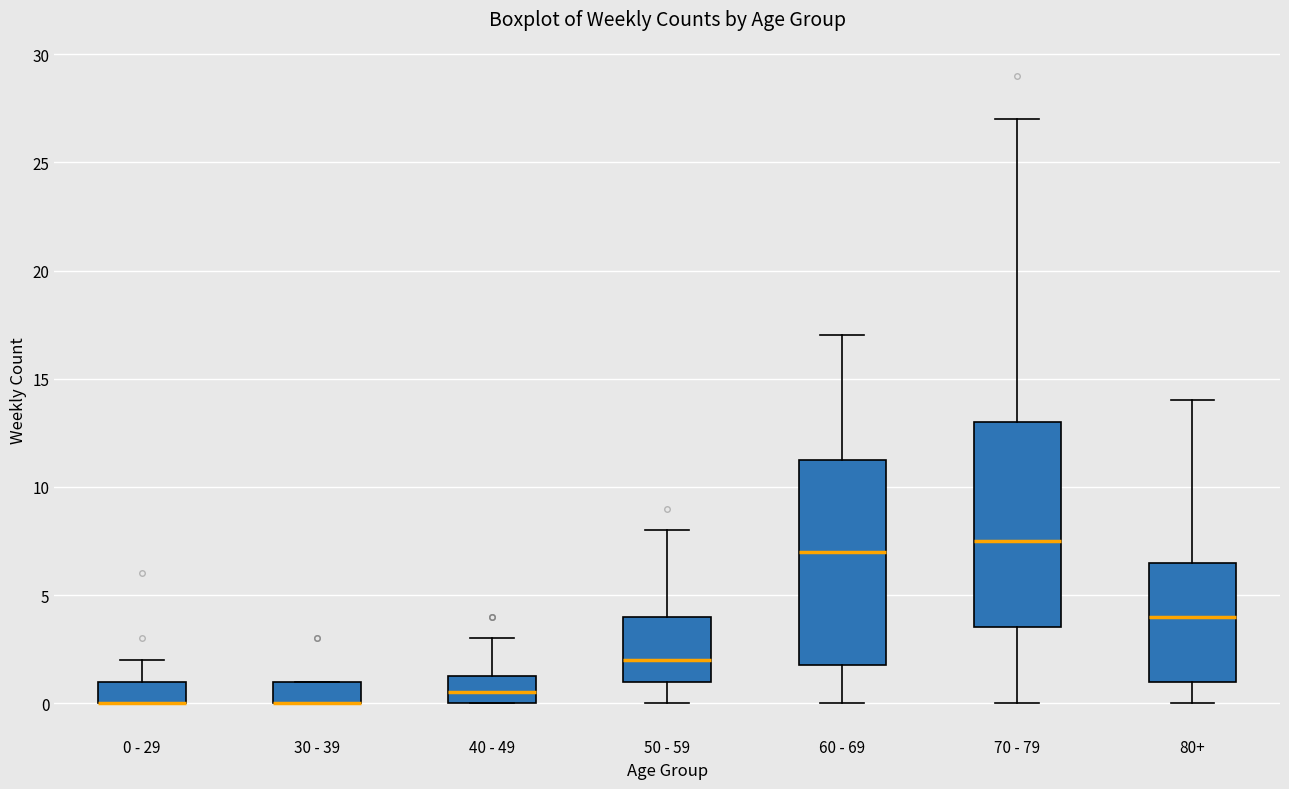

Reading left to right, transcribe this box plot: for each box, give where its median line is, the range the box spans, and where its two whiskers end, as read against the y-axis. The values are not printed on the chart, so give them approximately, as read against the axis.

0 - 29: median 0.0 (drawn on the box's lower edge), box 0.0 to 1.0, whiskers 0.0 to 2.0
30 - 39: median 0.0 (drawn on the box's lower edge), box 0.0 to 1.0, whiskers 0.0 to 1.0
40 - 49: median 0.5, box 0.0 to 1.5, whiskers 0.0 to 3.0
50 - 59: median 2.0, box 1.0 to 4.0, whiskers 0.0 to 8.0
60 - 69: median 7.0, box 2.0 to 11.5, whiskers 0.0 to 17.0
70 - 79: median 7.5, box 3.5 to 13.0, whiskers 0.0 to 27.0
80+: median 4.0, box 1.0 to 6.5, whiskers 0.0 to 14.0